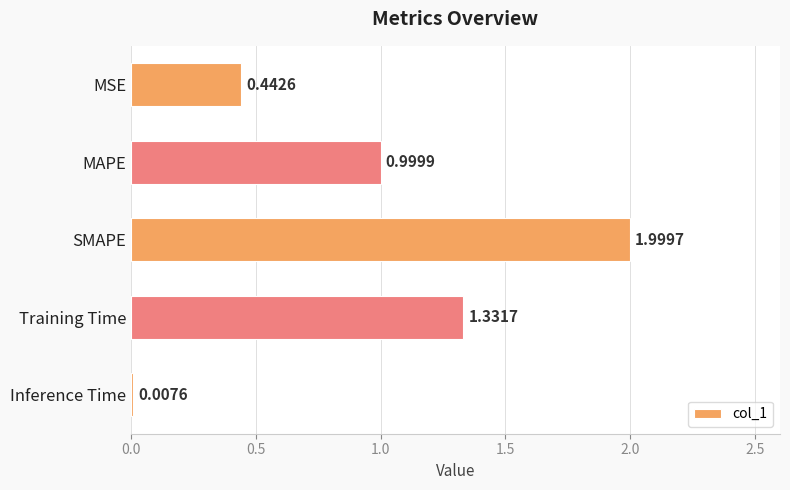

What is the greatest value displayed?

2.0